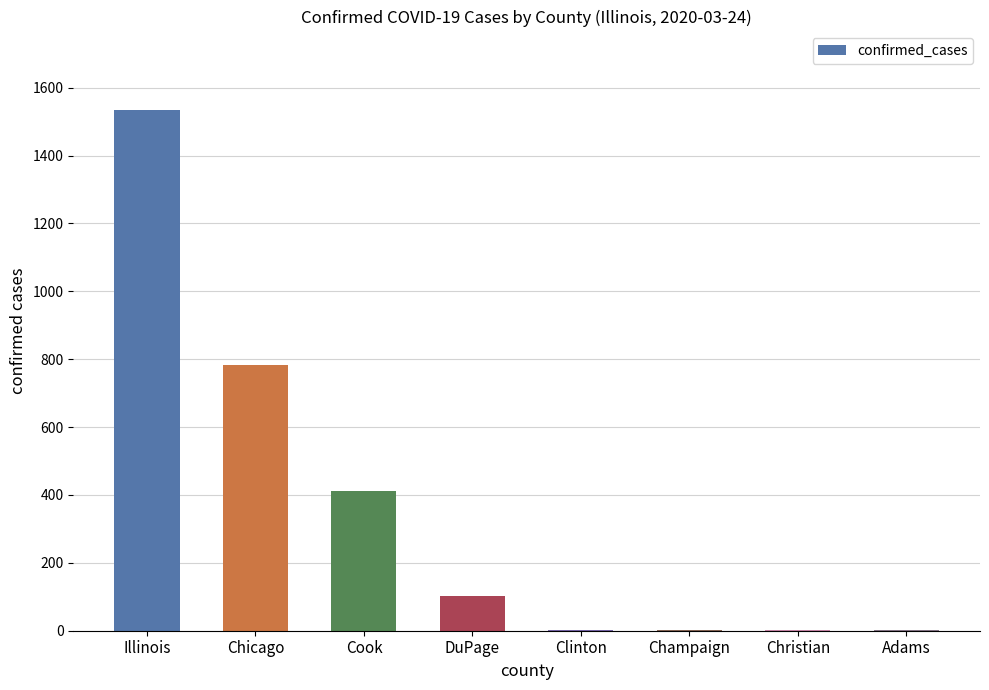

The value at Christian is 2. True or false?

True